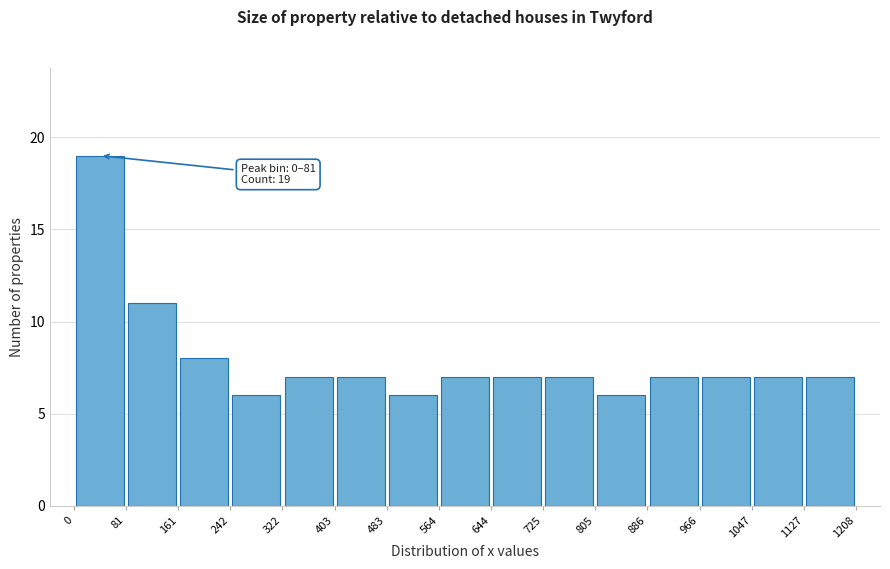

Which range on the x-axis has the tallest bar?

0 to 81